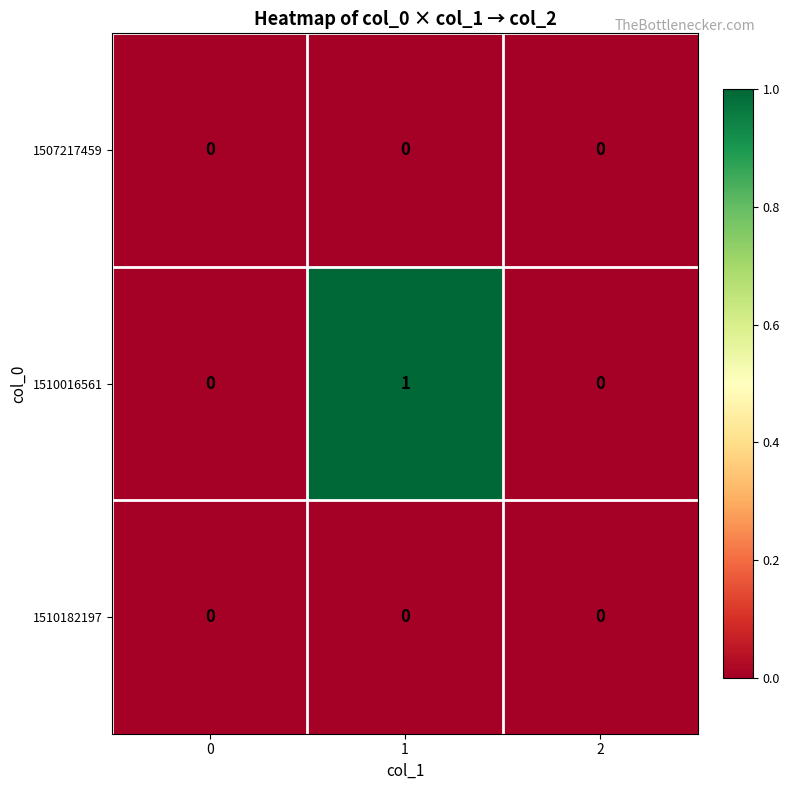

How many categories are shown in the chart?

3